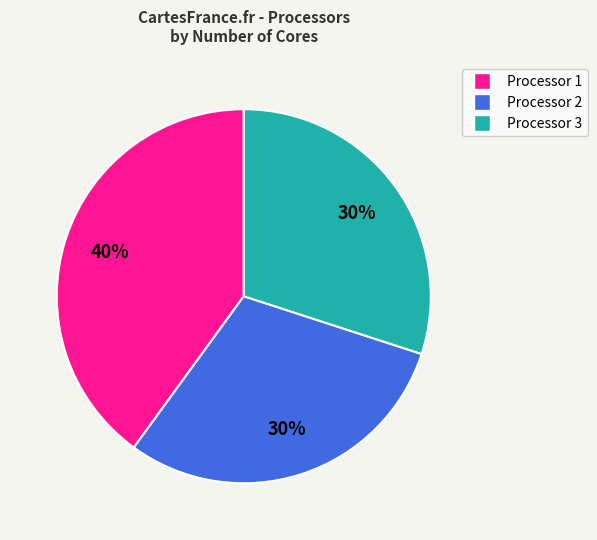

Which slice is the largest?

Processor 1